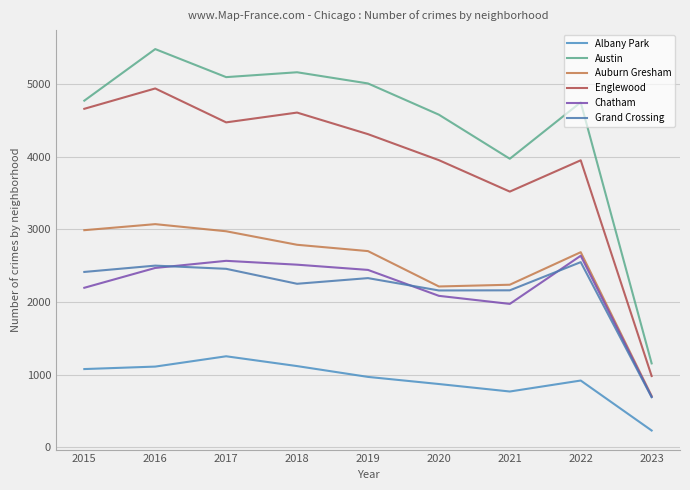

What is the highest value of the Auburn Gresham series?

3071